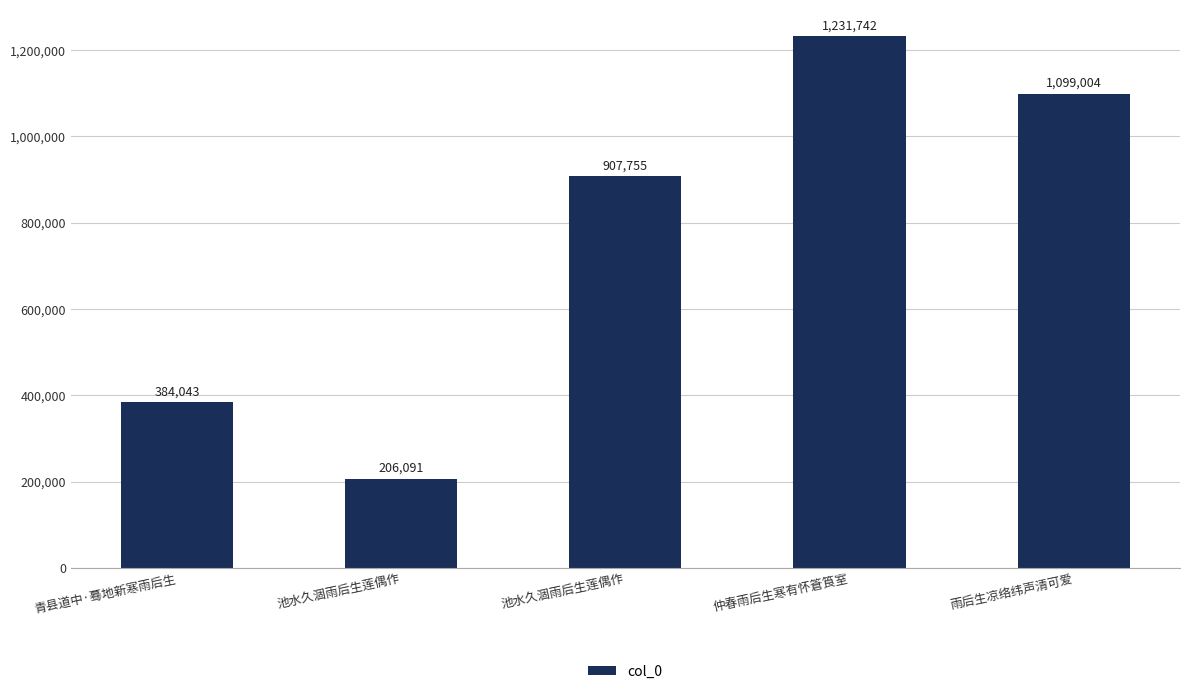

Which has a higher value, 仲春雨后生寒有怀篬筤室 or 青县道中·蓦地新寒雨后生?

仲春雨后生寒有怀篬筤室